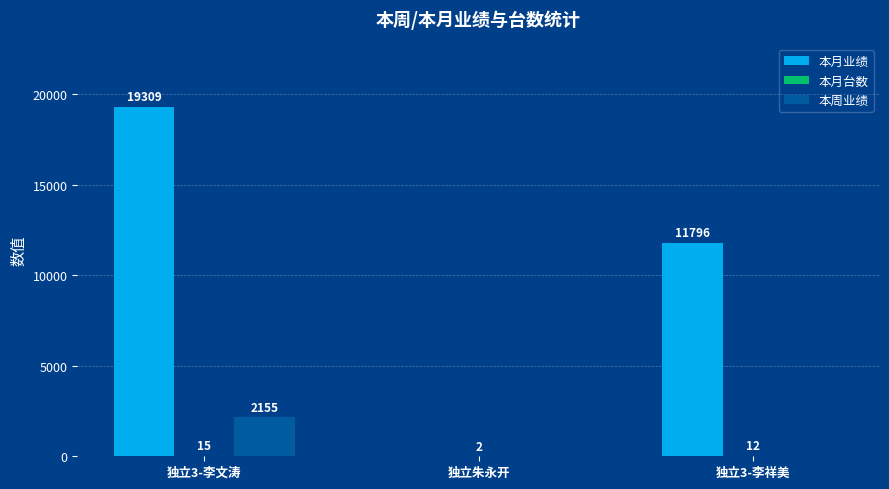

What is the maximum value shown in the chart?

19309